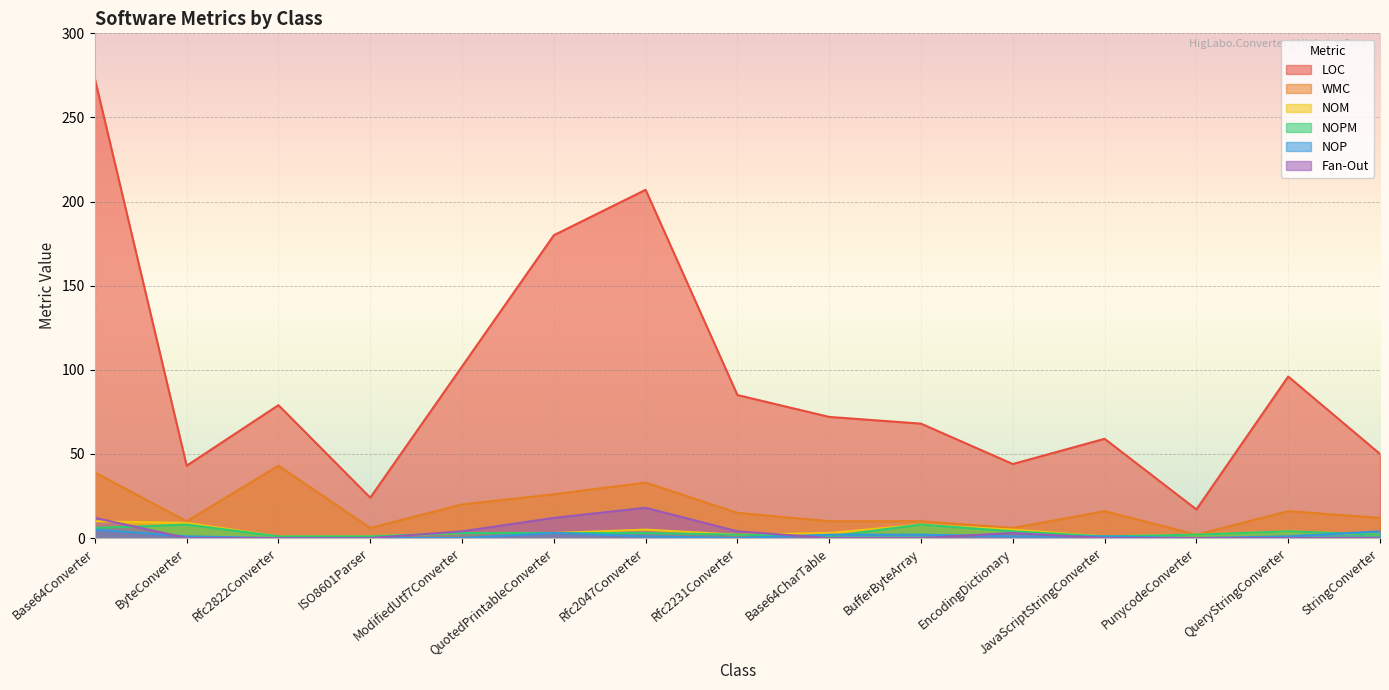

At which label is LOC closest to 145?

QuotedPrintableConverter